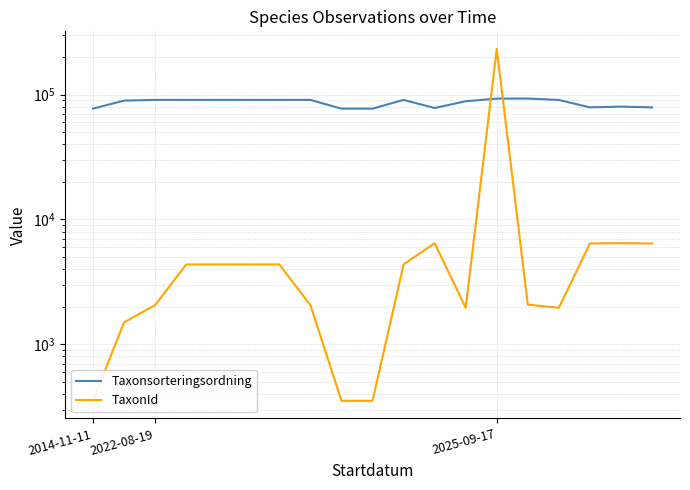

What is the average value of the TaxonId series?

15390